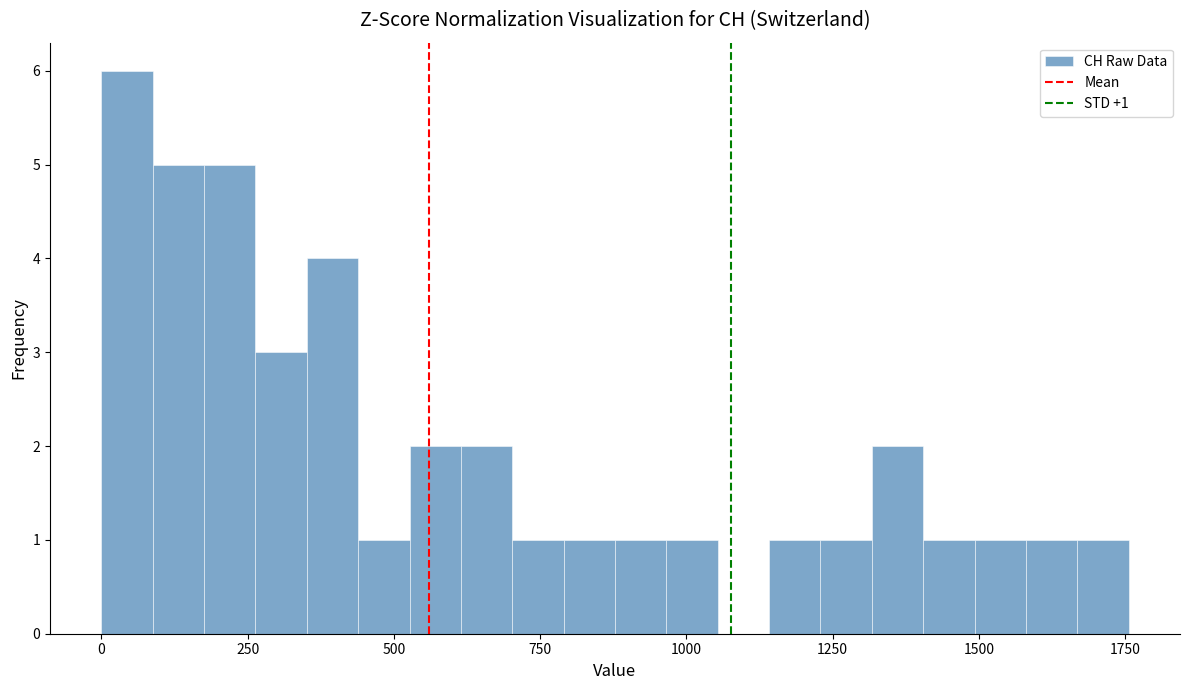

Around what value on the x-axis is the tallest bar? Give the approximate position of its centre, as read against the axis.

50